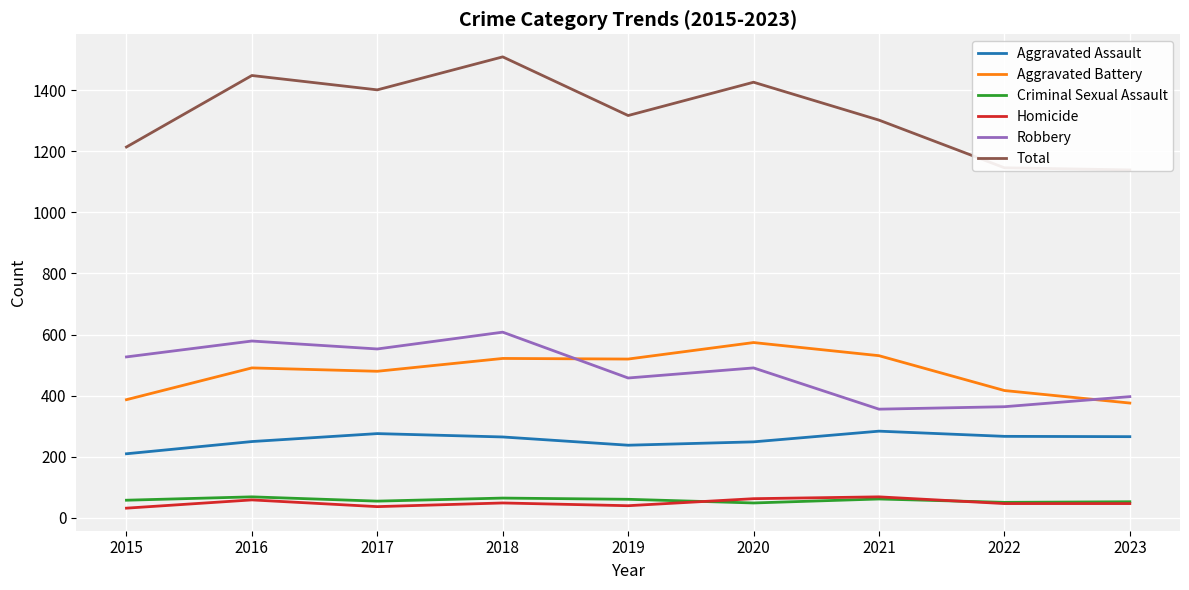

Reading left to right, transcribe all the data shown in this chart.

Aggravated Assault: 210	250	276	265	238	249	284	267	266
Aggravated Battery: 387	491	480	522	520	574	531	417	376
Criminal Sexual Assault: 58	69	55	65	61	49	62	51	53
Homicide: 32	59	37	49	40	63	69	47	47
Robbery: 527	579	553	608	458	491	356	364	397
Total: 1214	1448	1401	1509	1317	1426	1302	1146	1139